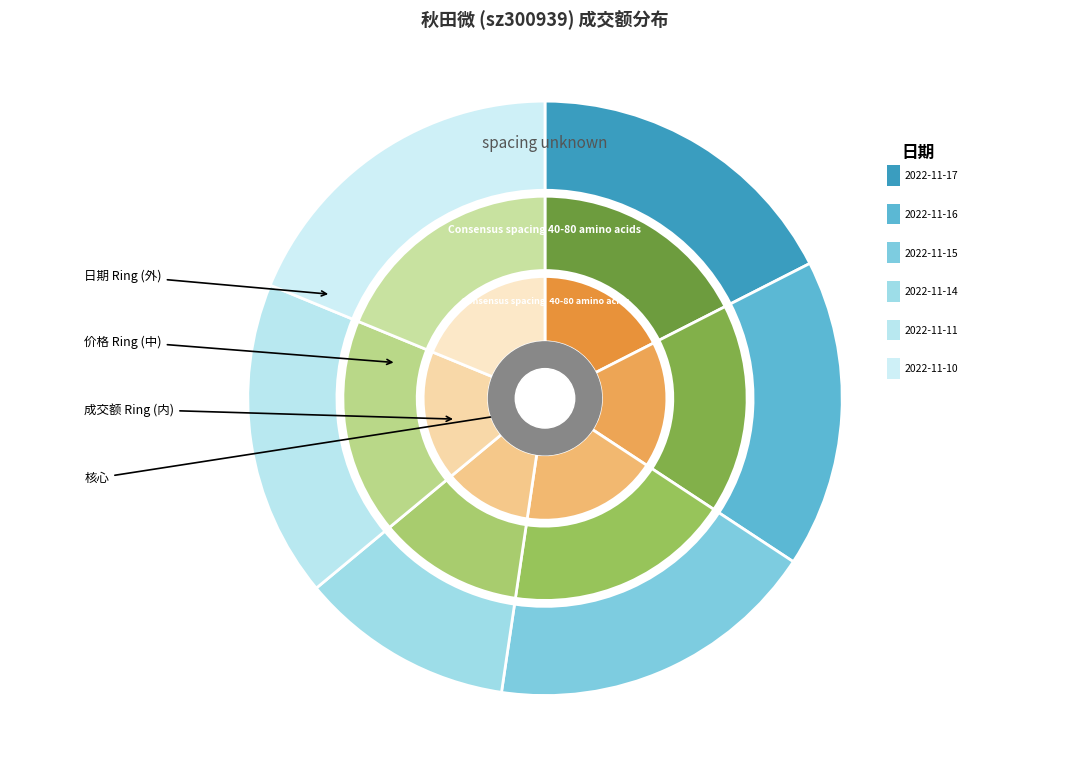

How many segments does this pie chart have?

6